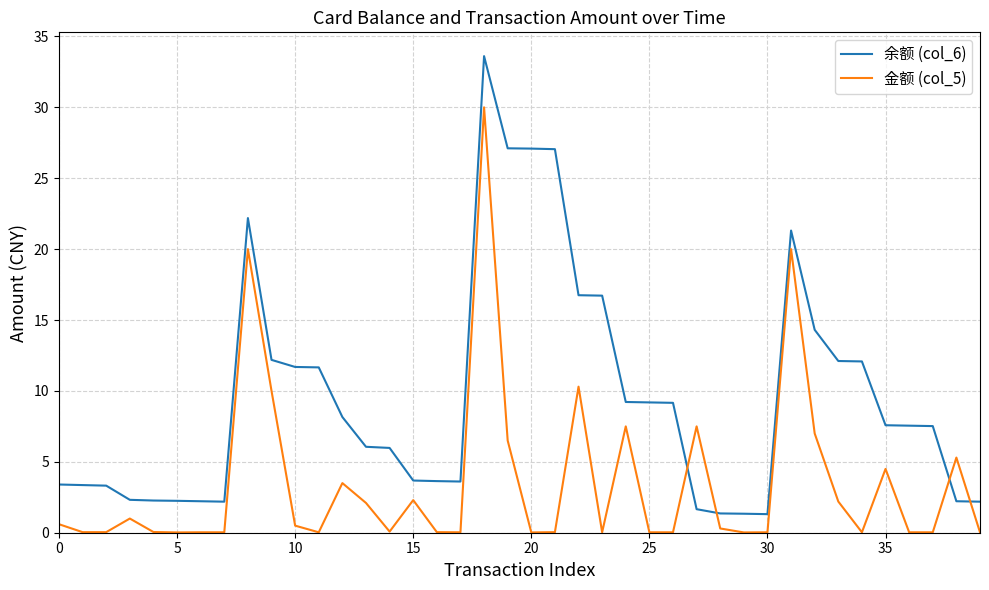

How many values in the 余额 (col_6) series are below 7?

19